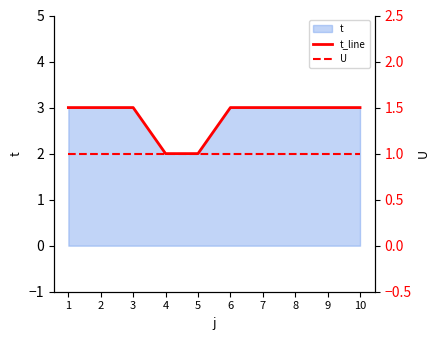

Reading left to right, what are all the values shown in this chart?

t_line: 1=3	2=3	3=3	4=2	5=2	6=3	7=3	8=3	9=3	10=3
U: 1=1	2=1	3=1	4=1	5=1	6=1	7=1	8=1	9=1	10=1